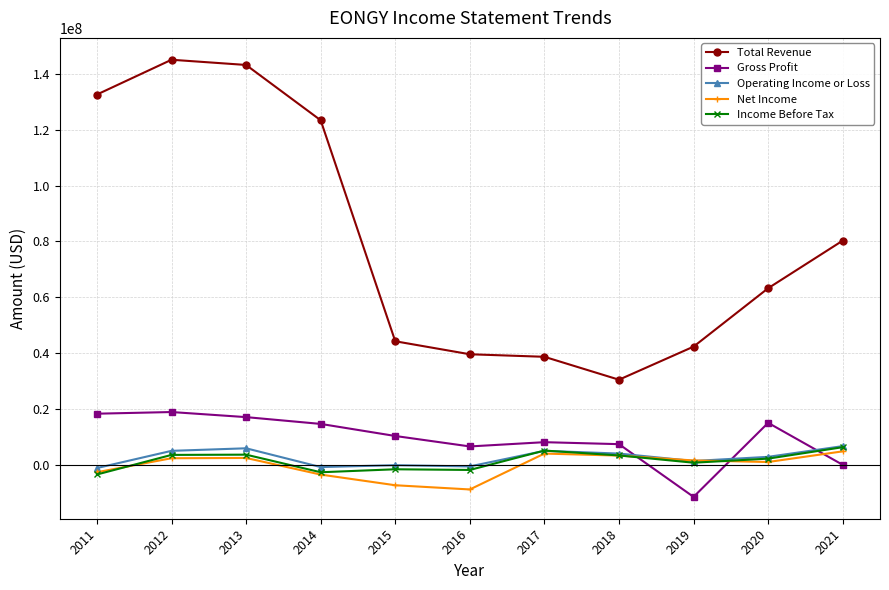

What is the value of the Income Before Tax point at the 6th from the left?

-1790400